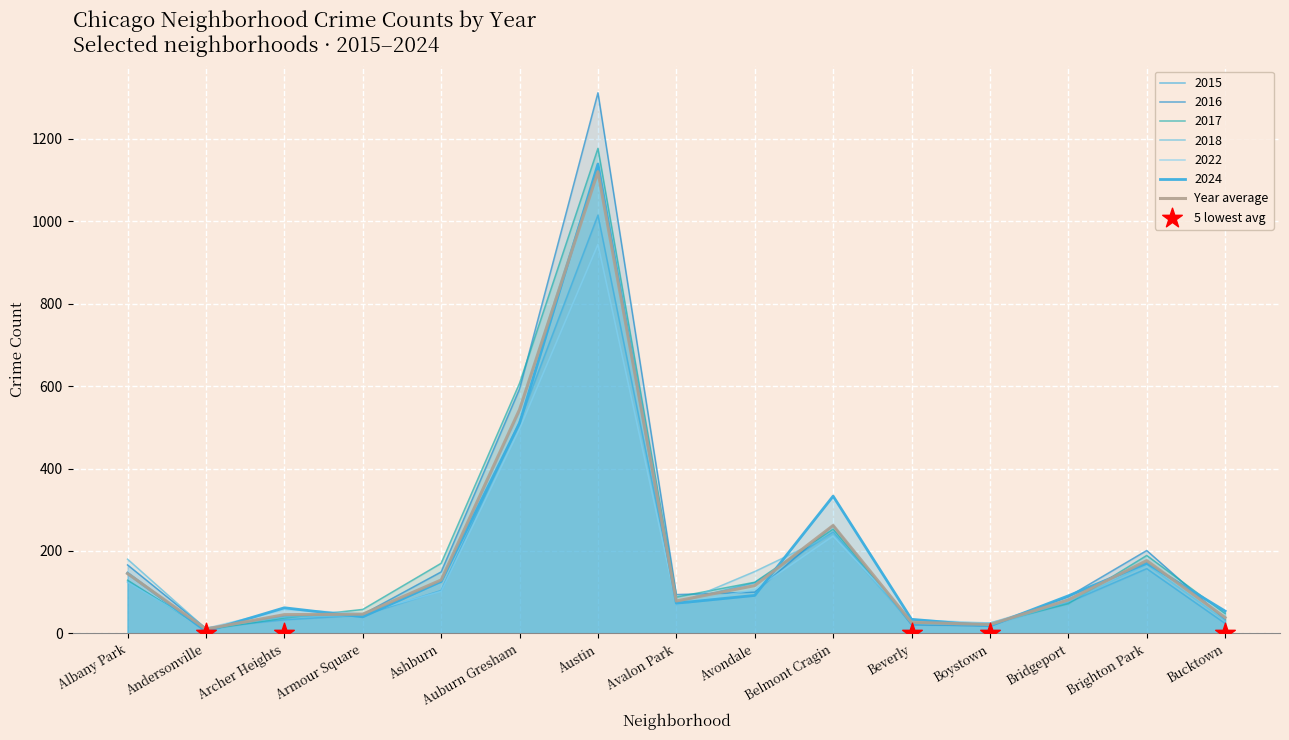

Which series has the largest total across all categories?

2016